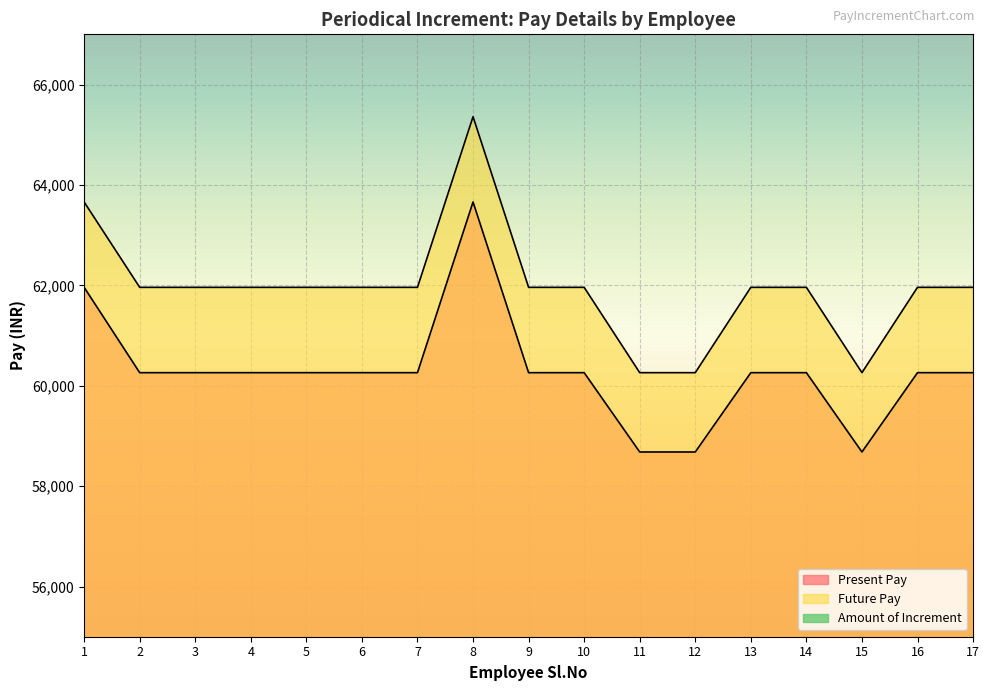

Reading left to right, list all the values displayed in this chart.

Present Pay: 1=61960	2=60260	3=60260	4=60260	5=60260	6=60260	7=60260	8=63660	9=60260	10=60260	11=58680	12=58680	13=60260	14=60260	15=58680	16=60260	17=60260
Future Pay: 1=63660	2=61960	3=61960	4=61960	5=61960	6=61960	7=61960	8=65360	9=61960	10=61960	11=60260	12=60260	13=61960	14=61960	15=60260	16=61960	17=61960
Amount of Increment: 1=1700	2=1700	3=1700	4=1700	5=1700	6=1700	7=1700	8=1700	9=1700	10=1700	11=1580	12=1580	13=1700	14=1700	15=1580	16=1700	17=1700